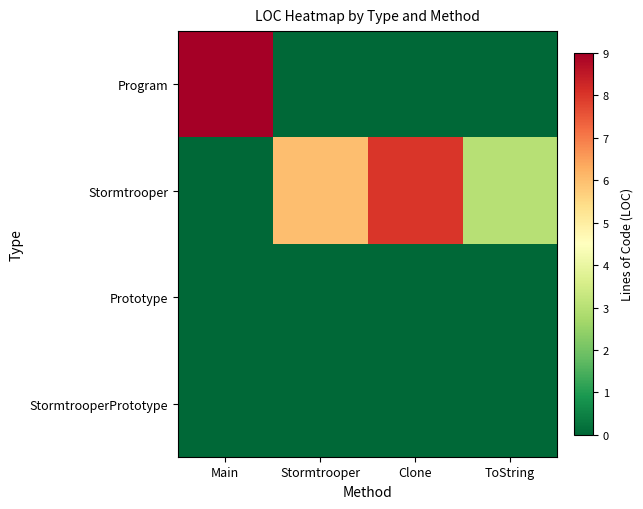

What is the difference between the highest and lowest values at ToString?

3